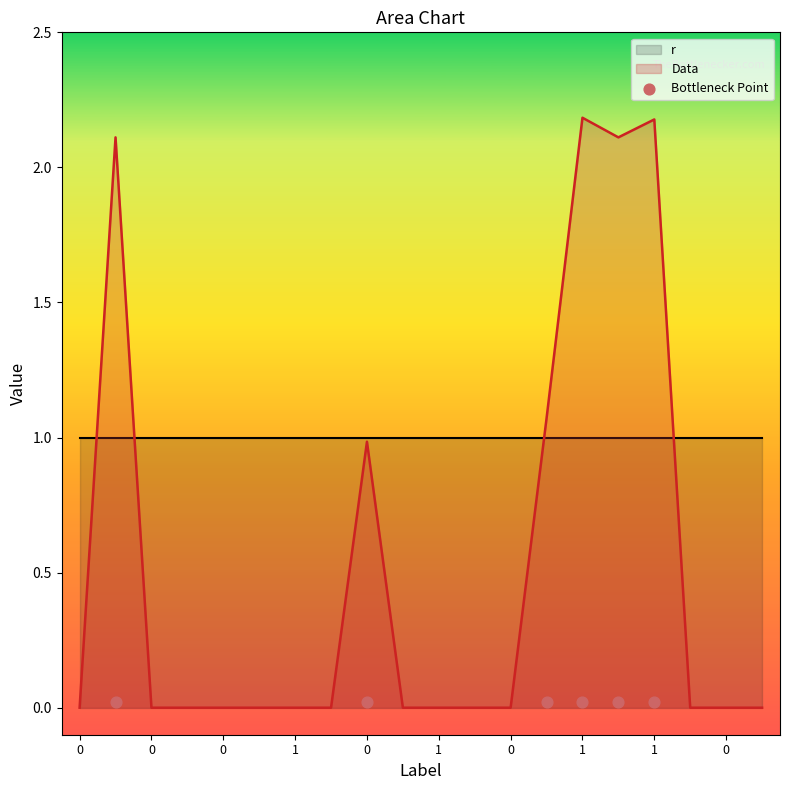

Between 0 and 1, which is larger?

1